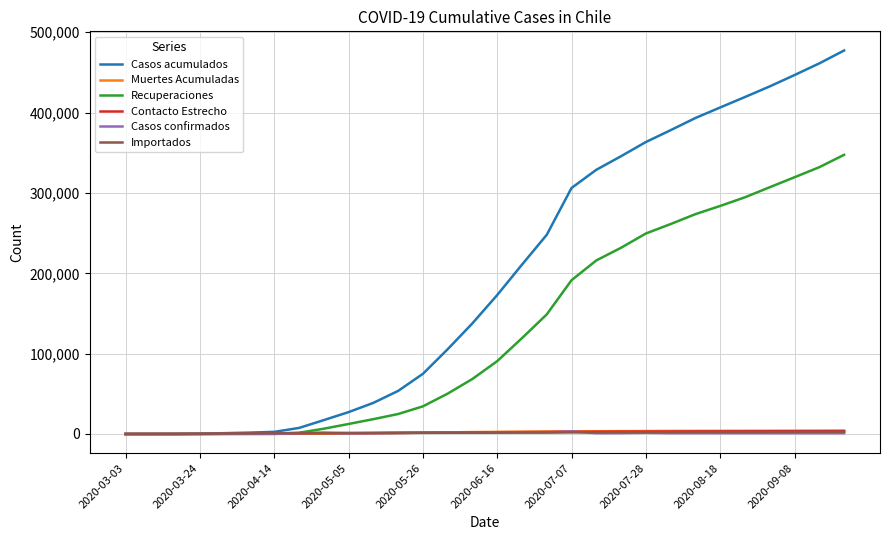

Which series has the largest range (max minus min)?

Casos acumulados